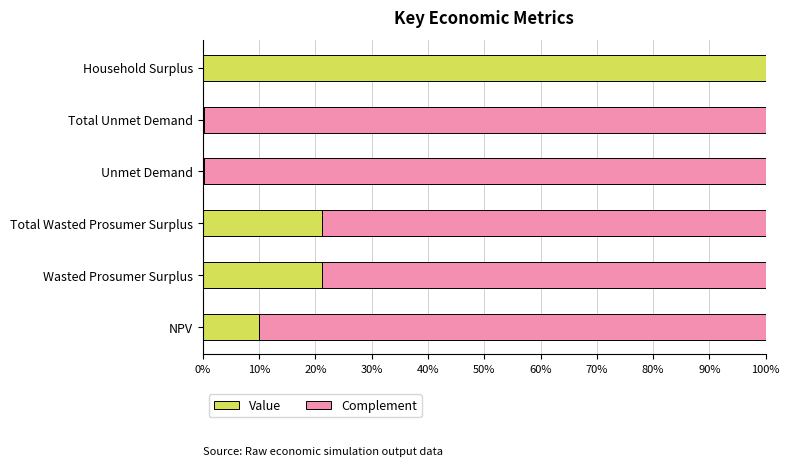

What are all the series names shown in the legend?

Value, Complement